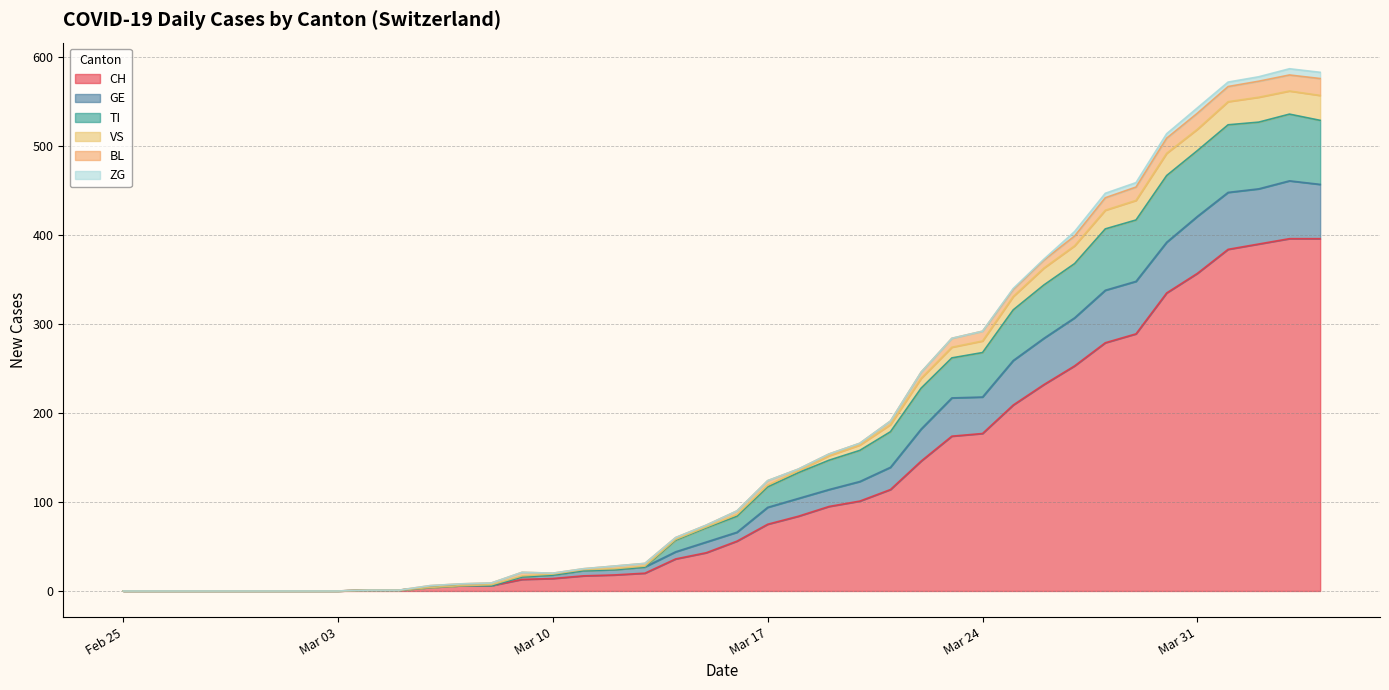

What is the highest value of the CH series?

396